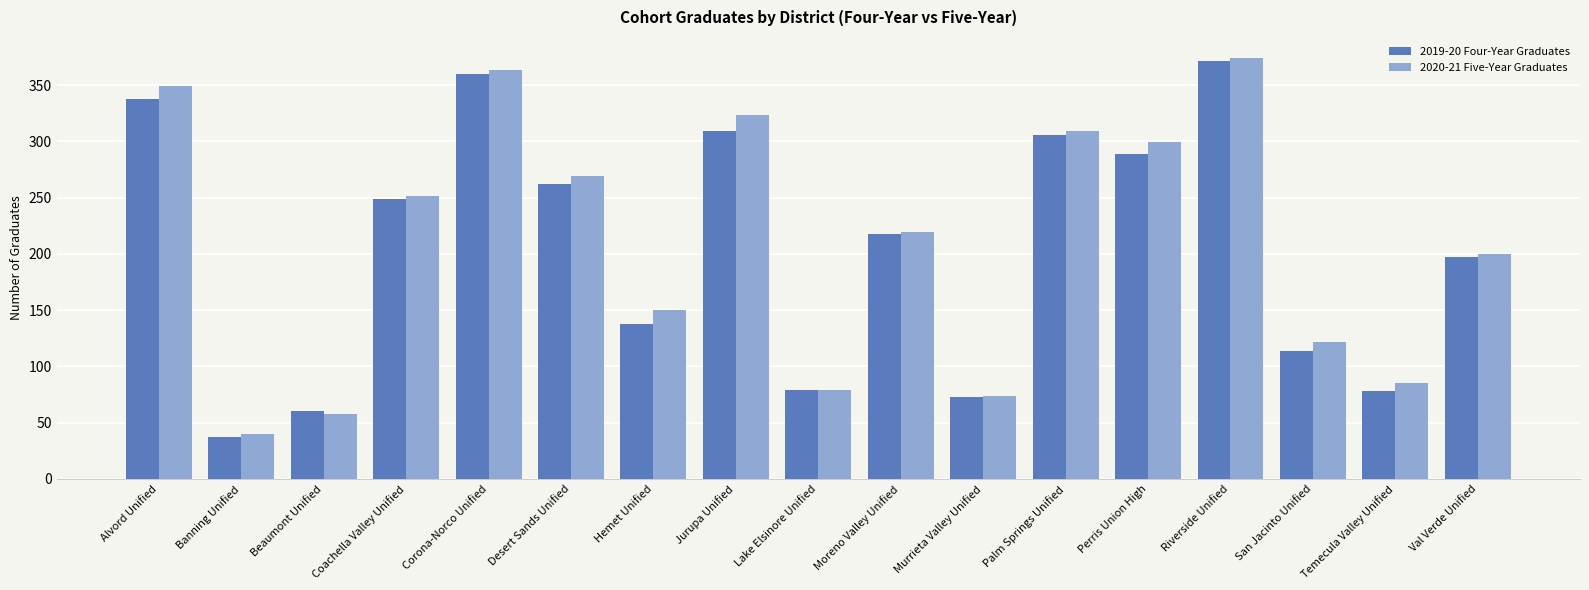

List the series in order of their overall mean, lowest first.

2019-20 Four-Year Graduates, 2020-21 Five-Year Graduates